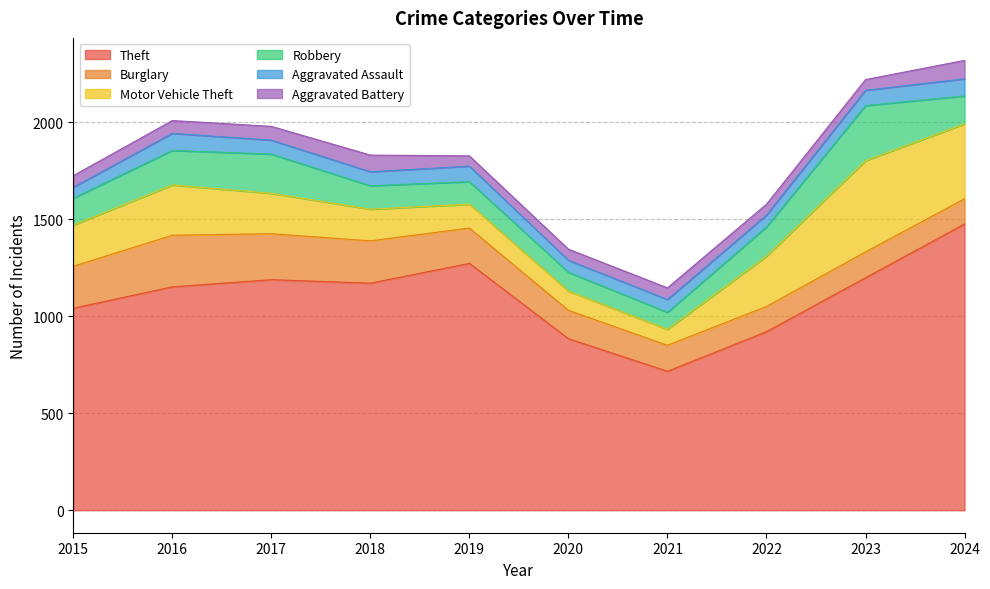

Reading left to right, list all the values displayed in this chart.

Theft: 2015=1041	2016=1151	2017=1188	2018=1170	2019=1272	2020=884	2021=716	2022=920	2023=1198	2024=1475
Burglary: 2015=216	2016=266	2017=237	2018=218	2019=182	2020=146	2021=134	2022=130	2023=133	2024=130
Motor Vehicle Theft: 2015=212	2016=259	2017=208	2018=163	2019=123	2020=99	2021=82	2022=259	2023=470	2024=386
Robbery: 2015=139	2016=178	2017=202	2018=121	2019=116	2020=97	2021=88	2022=151	2023=284	2024=144
Aggravated Assault: 2015=56	2016=88	2017=72	2018=72	2019=80	2020=62	2021=66	2022=61	2023=79	2024=88
Aggravated Battery: 2015=60	2016=66	2017=71	2018=86	2019=53	2020=57	2021=60	2022=56	2023=55	2024=95